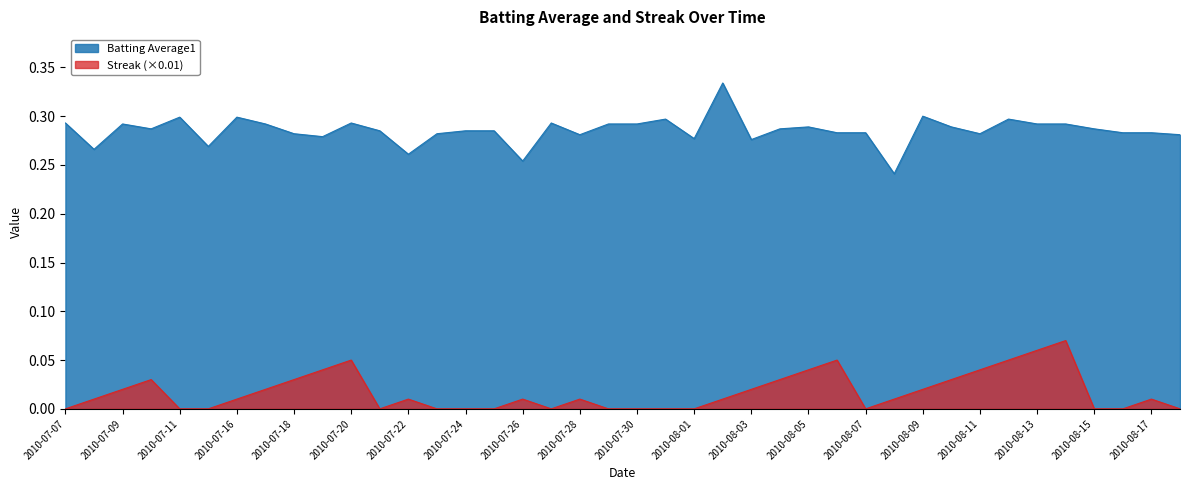

Reading left to right, what are all the values shown in this chart?

Batting Average1: 0.3	0.3	0.3	0.3	0.3	0.3	0.3	0.3	0.3	0.3	0.3	0.3	0.3	0.3	0.3	0.3	0.3	0.3	0.3	0.3	0.3	0.3	0.3	0.3	0.3	0.3	0.3	0.3	0.3	0.2	0.3	0.3	0.3	0.3	0.3	0.3	0.3	0.3	0.3	0.3
Streak: 0.0	0.0	0.0	0.0	0.0	0.0	0.0	0.0	0.0	0.0	0.1	0.0	0.0	0.0	0.0	0.0	0.0	0.0	0.0	0.0	0.0	0.0	0.0	0.0	0.0	0.0	0.0	0.1	0.0	0.0	0.0	0.0	0.0	0.1	0.1	0.1	0.0	0.0	0.0	0.0